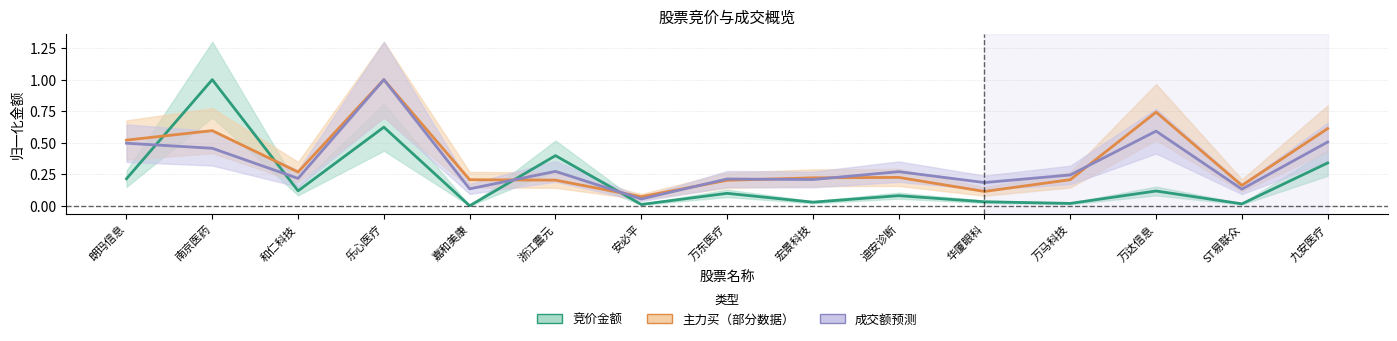

How many values in the 竞价金额 series exceed 0?

14